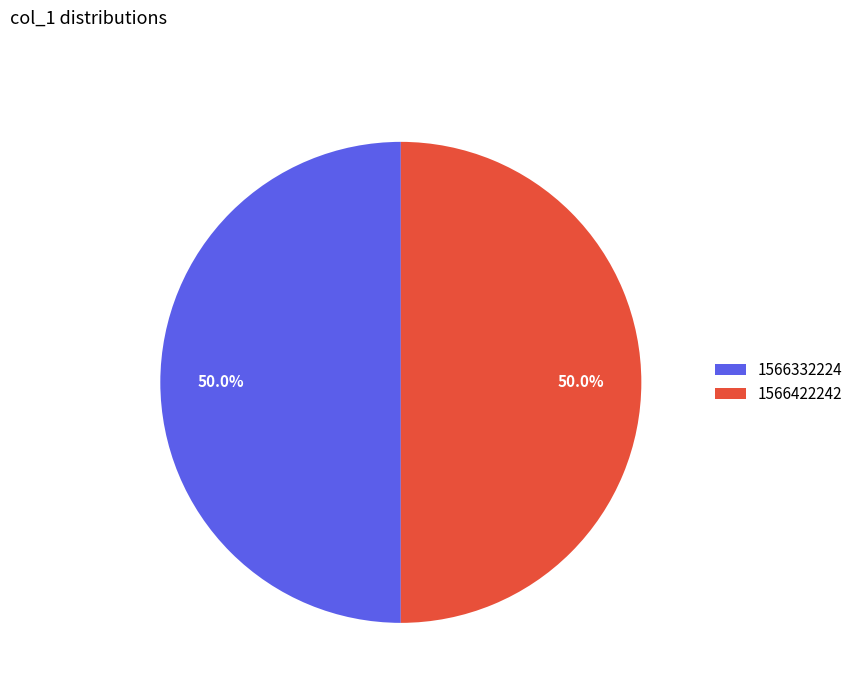

How much of the chart is everything except 1566332224?

50.0%